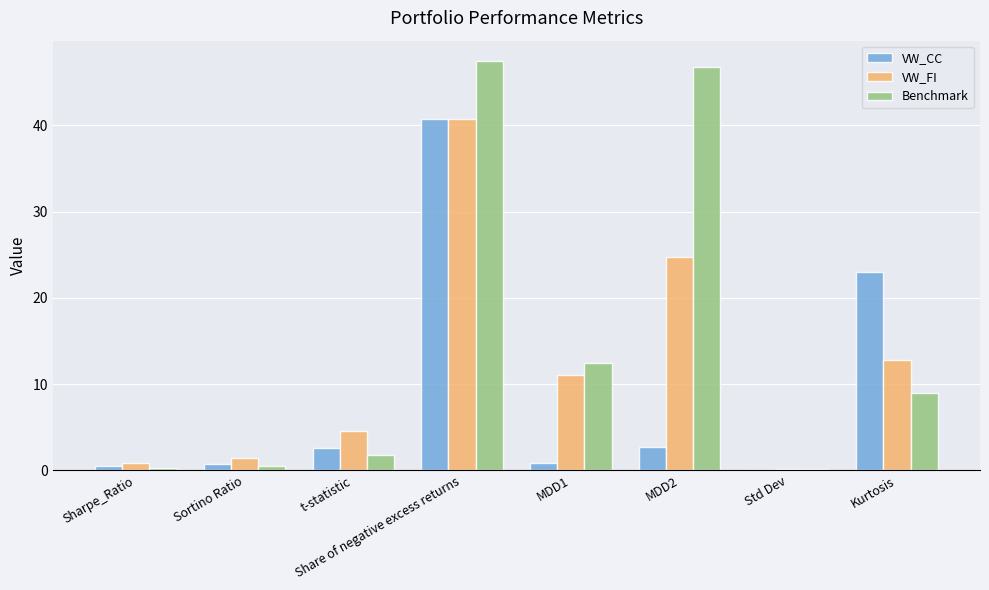

Read the VW_FI value at t-statistic.

4.6